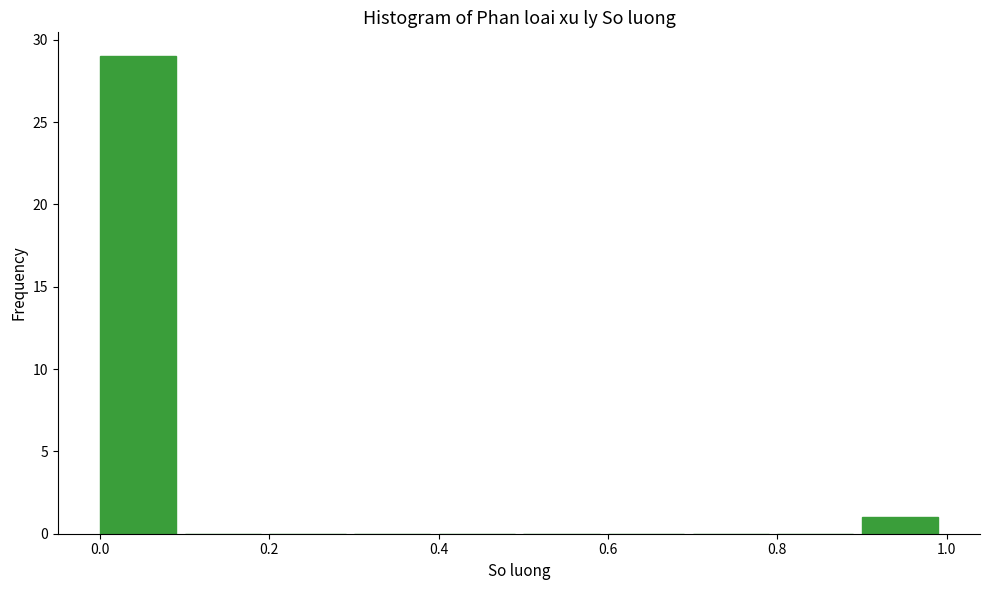

Reading left to right, list every bar in this chart as the range it spans on the x-axis followed by its height. The values are not printed on the chart, so give them approximately, as read against the axis.

0.0 to 0.1: 29
0.1 to 0.2: 0
0.2 to 0.3: 0
0.3 to 0.4: 0
0.4 to 0.5: 0
0.5 to 0.6: 0
0.6 to 0.7: 0
0.7 to 0.8: 0
0.8 to 0.9: 0
0.9 to 1.0: 1